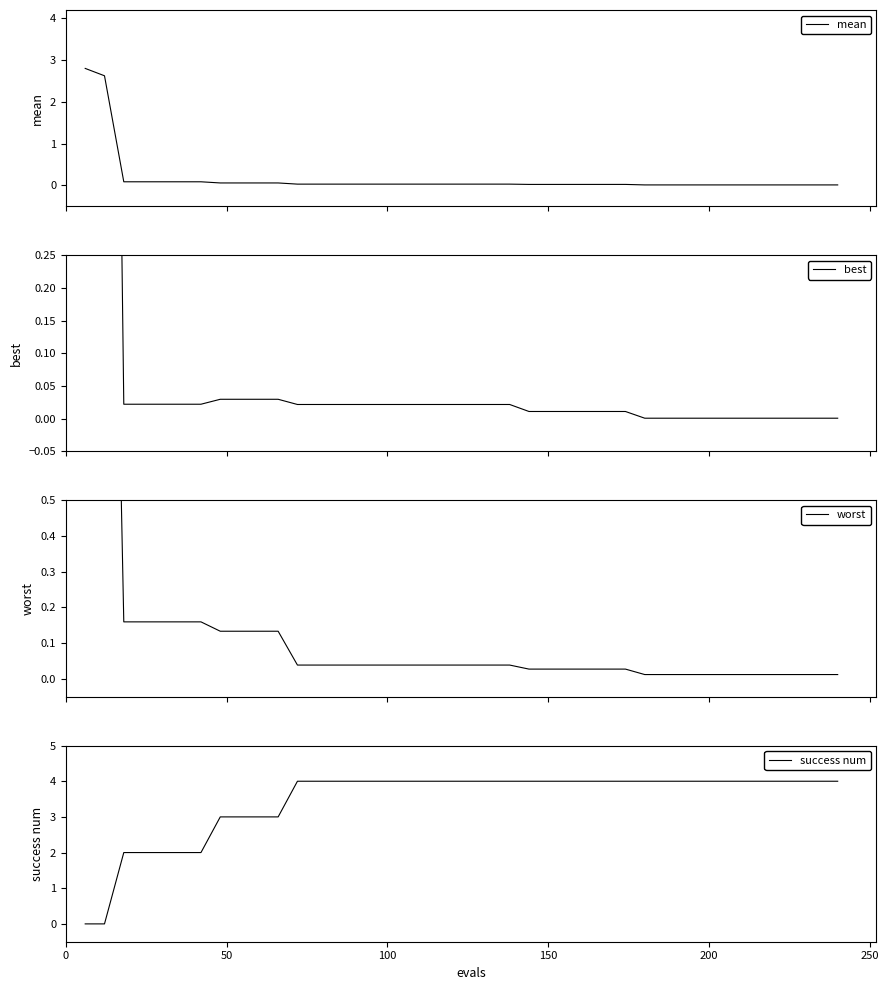

What is the maximum value for success num?

4